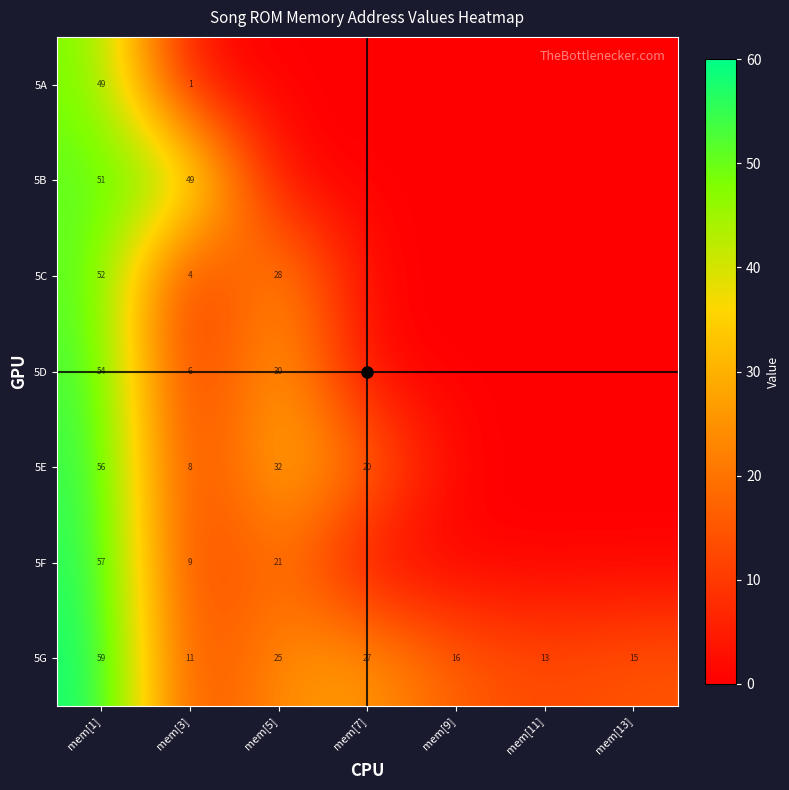

Is it true that 5F equals 36 at mem[13]?

False